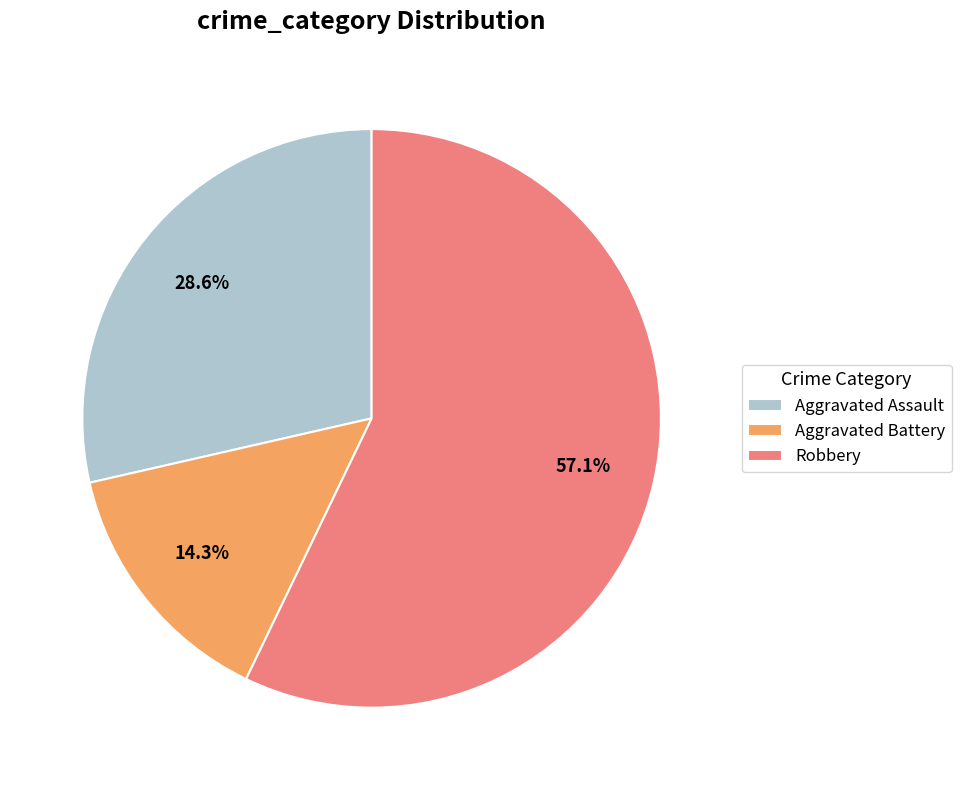

What is the largest slice in the pie chart?

Robbery